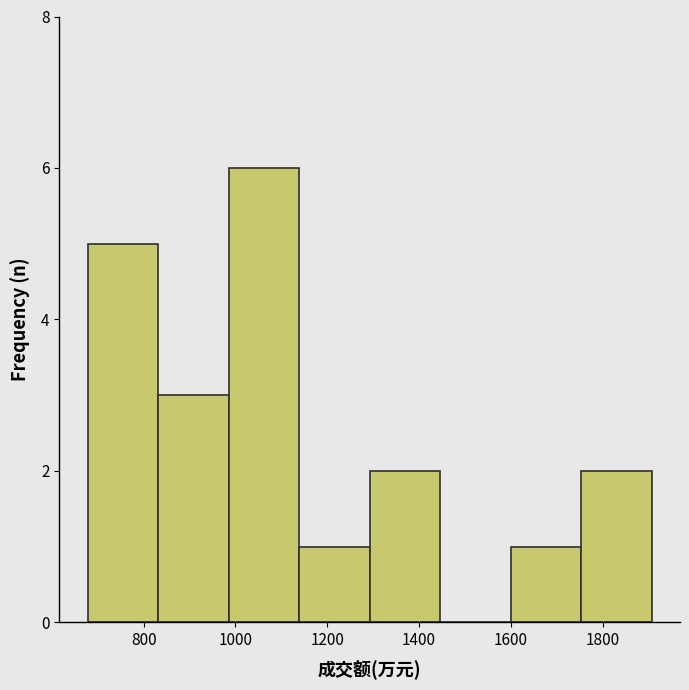

Which range on the x-axis has the tallest bar?

980 to 1140